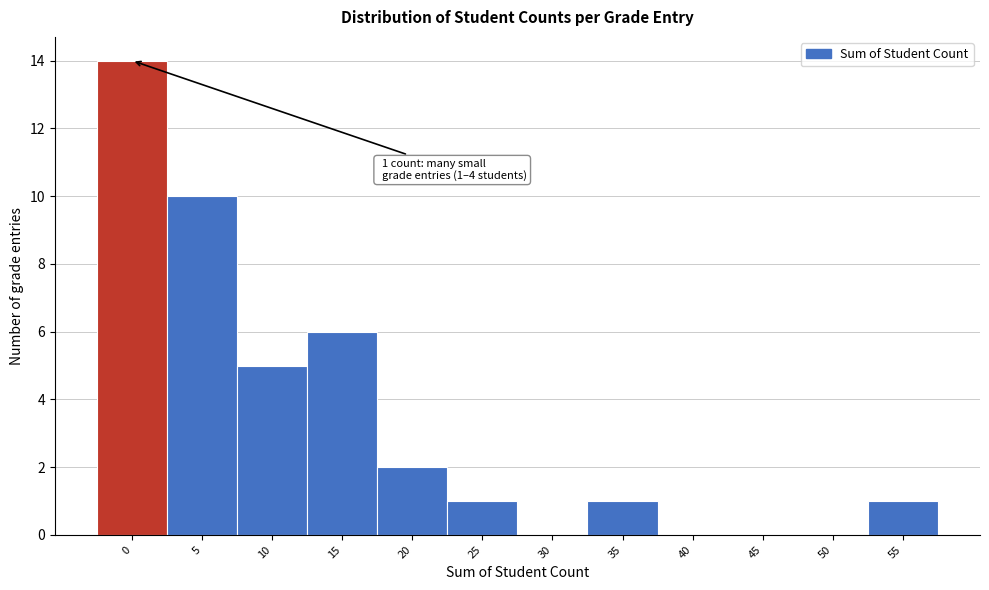

Reading left to right, extract all data points from this chart.

0=14	5=10	10=5	15=6	20=2	25=1	30=0	35=1	40=0	45=0	50=0	55=1